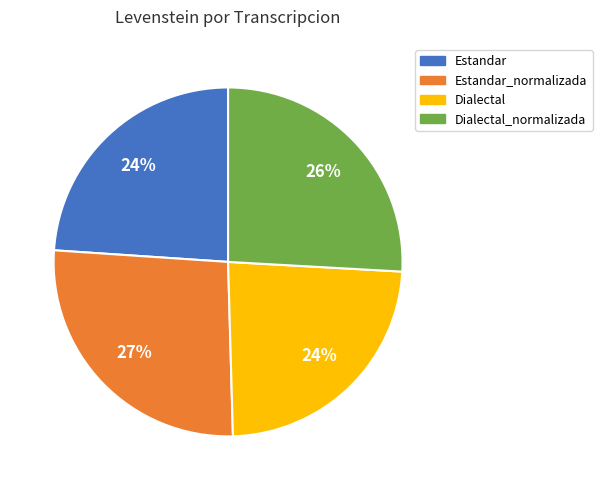

Does any single category account for the majority?

No